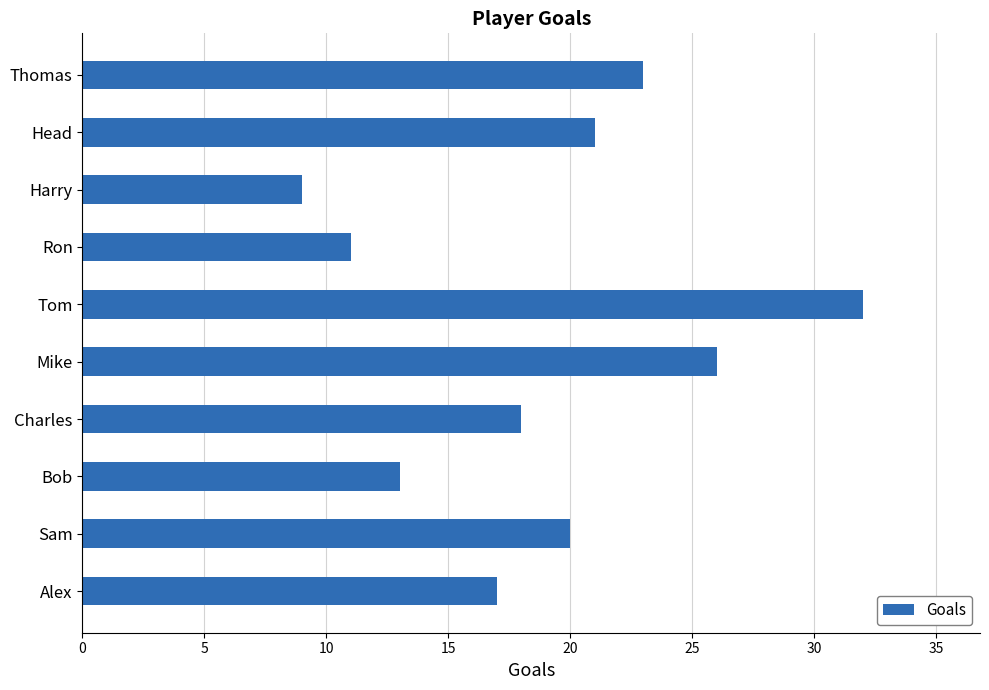

Approximately how many times larger is the value at Tom compared to Mike?

1.2